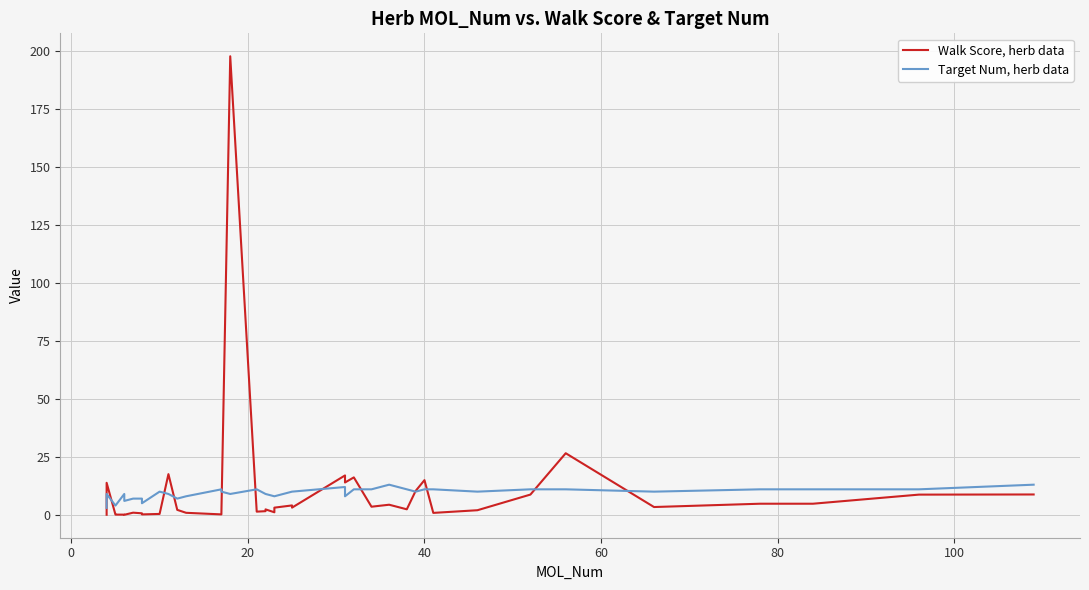

Reading left to right, what are all the values shown in this chart?

Walk Score, herb data: 0.0	13.8	0.1	0.1	0.1	0.0	0.9	0.7	0.2	0.4	17.5	2.1	0.9	0.2	0.9	197.6	1.4	1.6	2.4	1.1	3.1	4.1	3.1	17.0	13.9	16.1	3.5	4.4	2.4	10.3	15.0	0.8	2.0	8.7	26.6	3.4	4.8	4.8	8.7	8.8
Target Num, herb data: 3.0	9.0	4.0	4.0	9.0	6.0	7.0	7.0	5.0	10.0	9.0	7.0	8.0	11.0	10.0	9.0	11.0	9.0	9.0	8.0	8.0	10.0	10.0	12.0	8.0	11.0	11.0	13.0	11.0	10.0	11.0	11.0	10.0	11.0	11.0	10.0	11.0	11.0	11.0	13.0